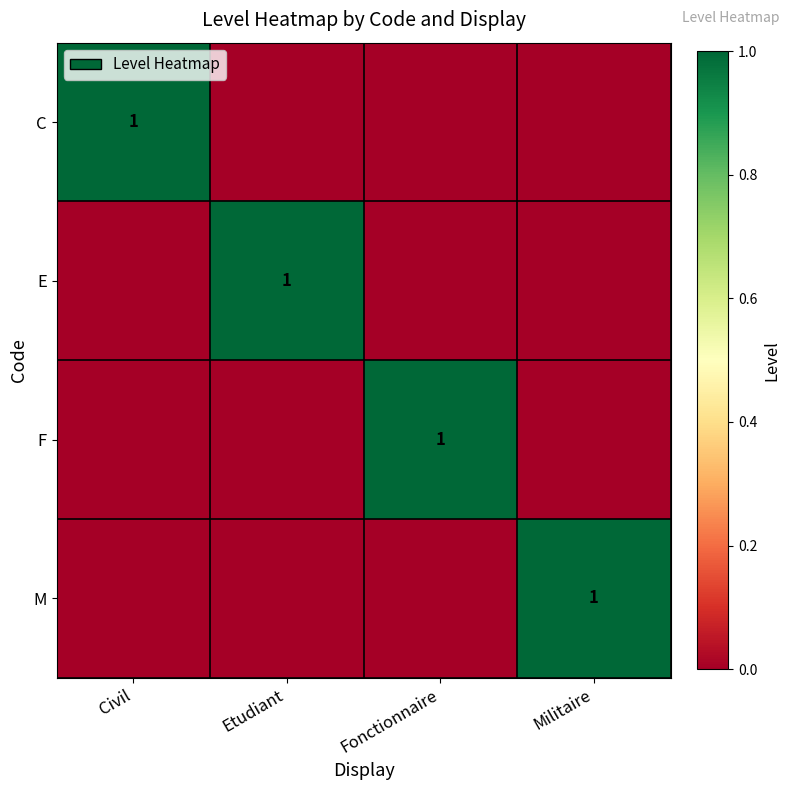

At which label is F closest to 0?

Civil